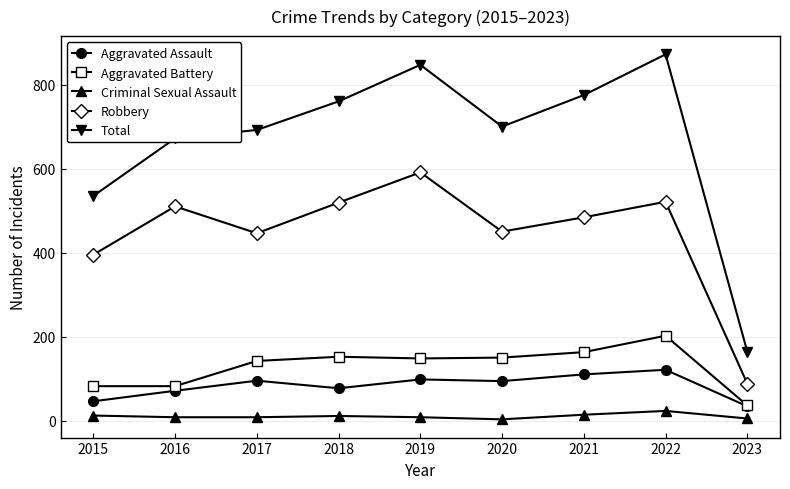

What is the difference between the maximum and minimum values in the Aggravated Assault series?

87